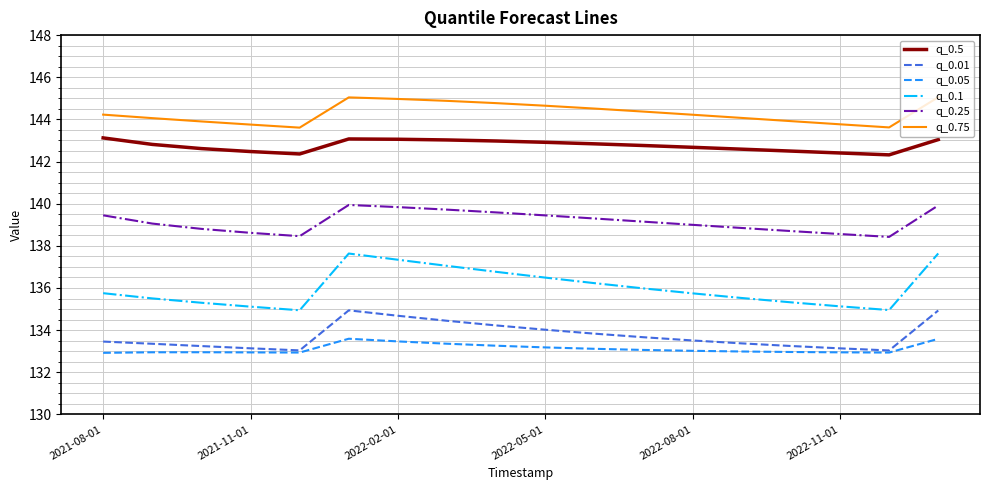

What is the smallest value displayed?

132.9